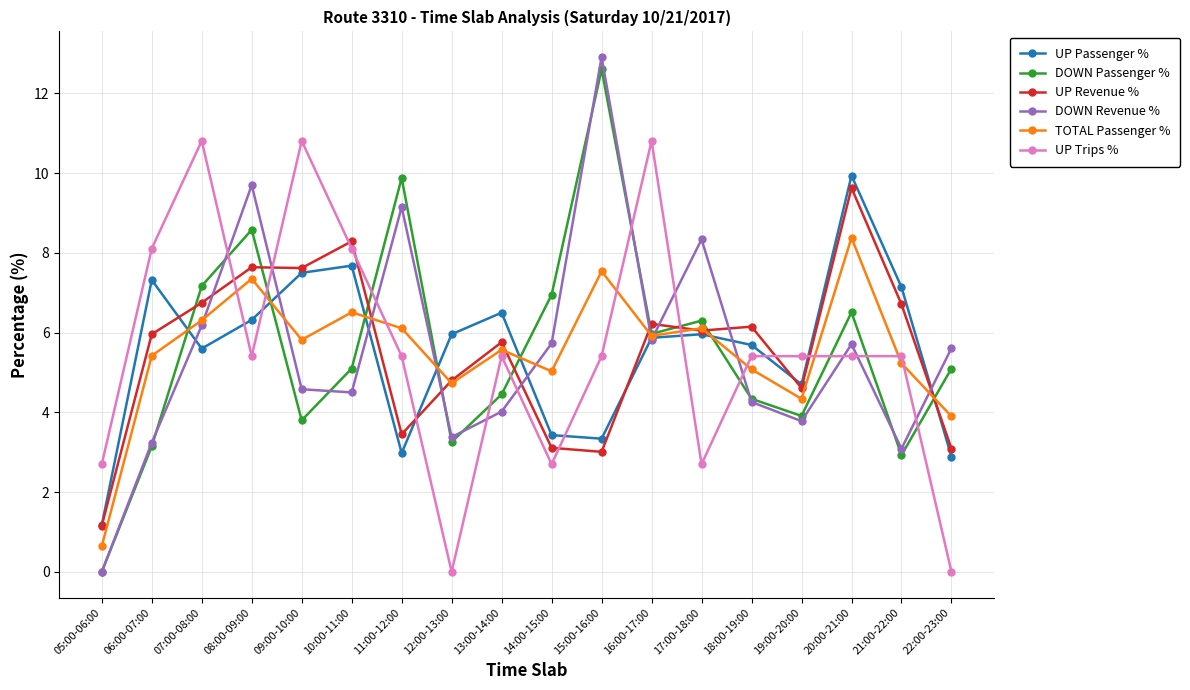

What is the maximum value shown in the chart?

12.9